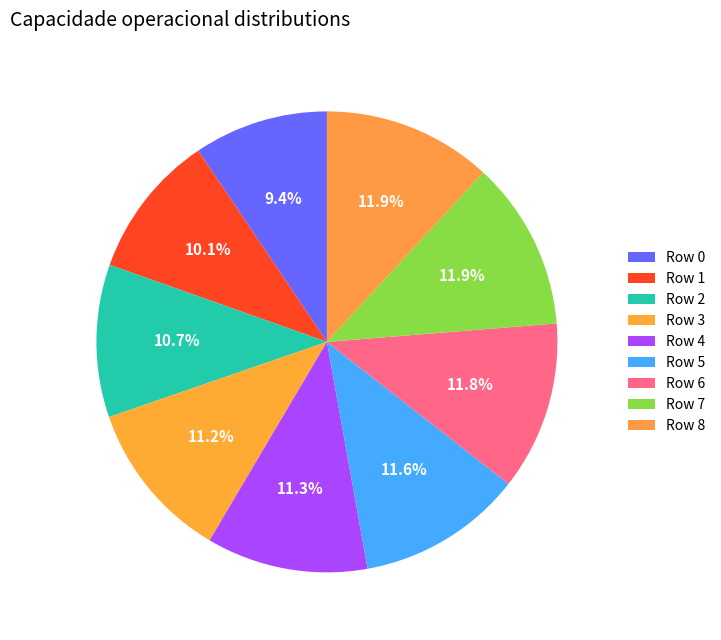

Which slice is the largest?

8